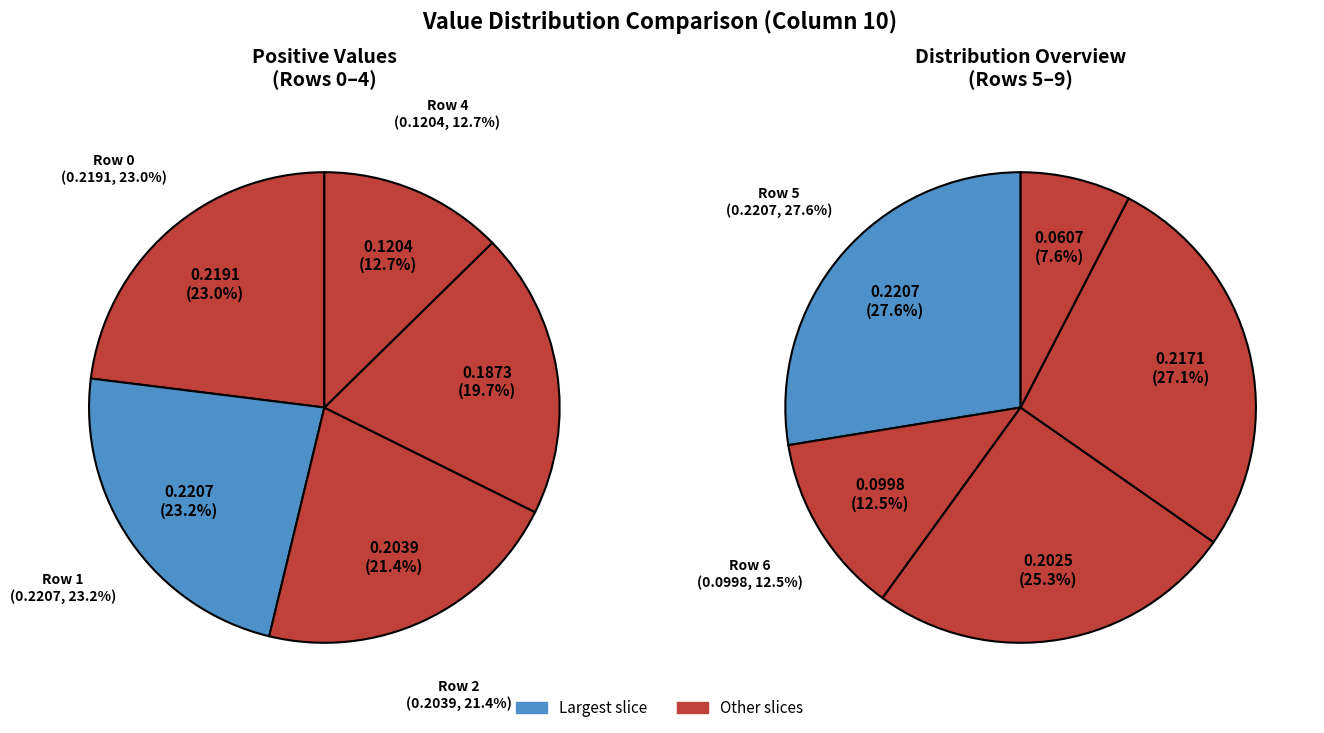

Count the number of slices in the pie.

10